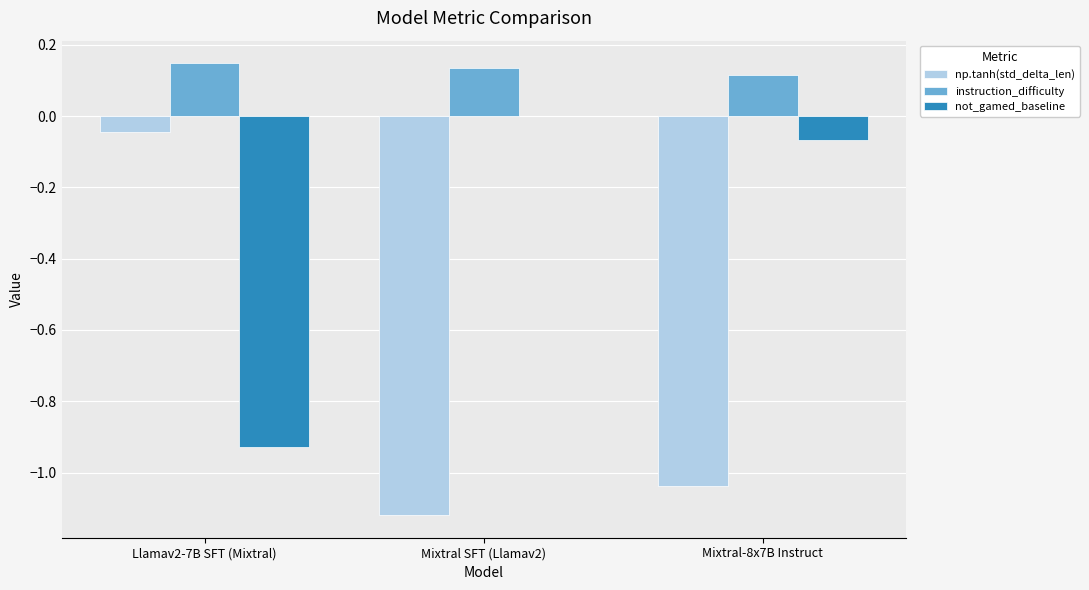

At which label does np.tanh(std_delta_len) first exceed -1?

Llamav2-7B SFT (Mixtral)